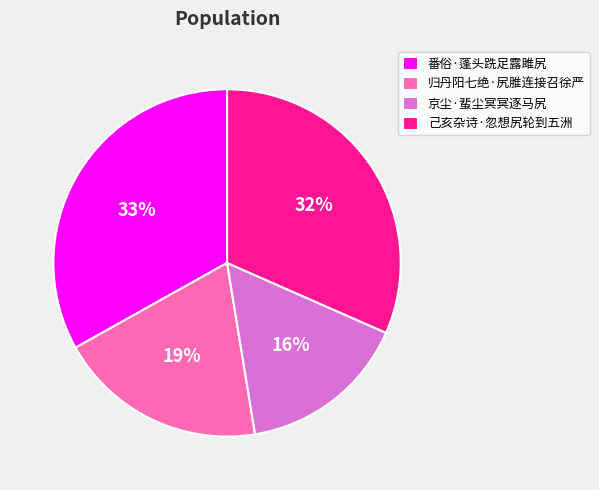

To the nearest percent, what is the difference between the largest and smallest slice percentages?

17%